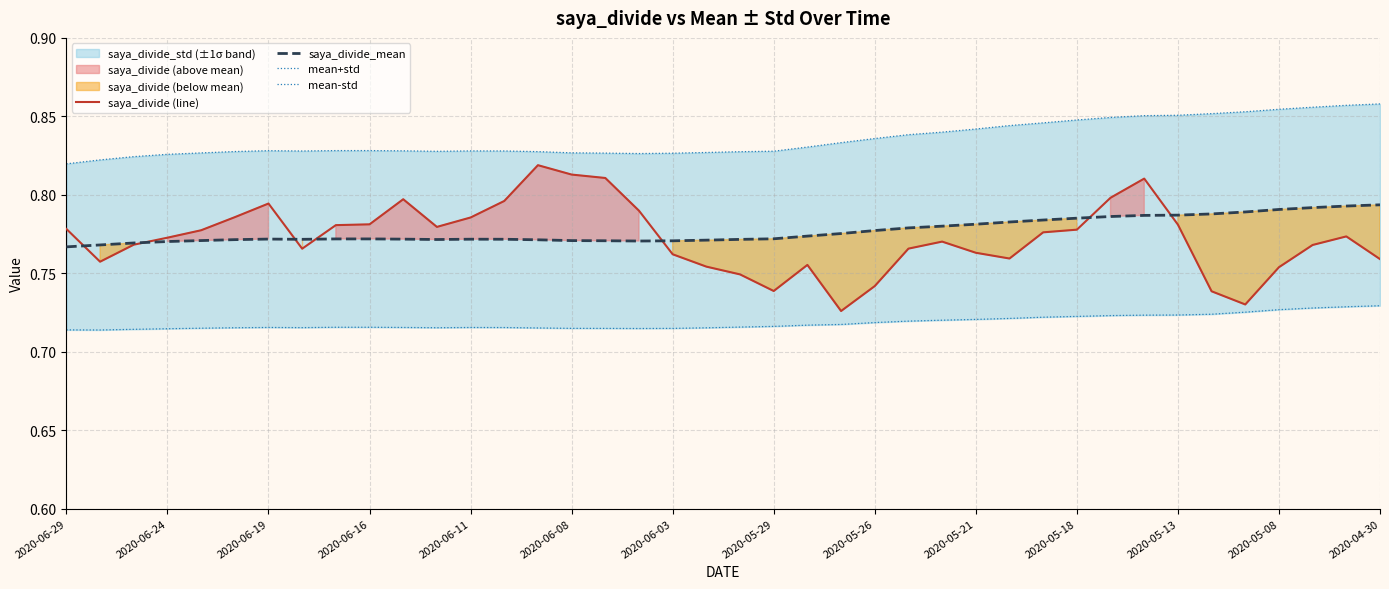

Count the number of data series in this chart.

4